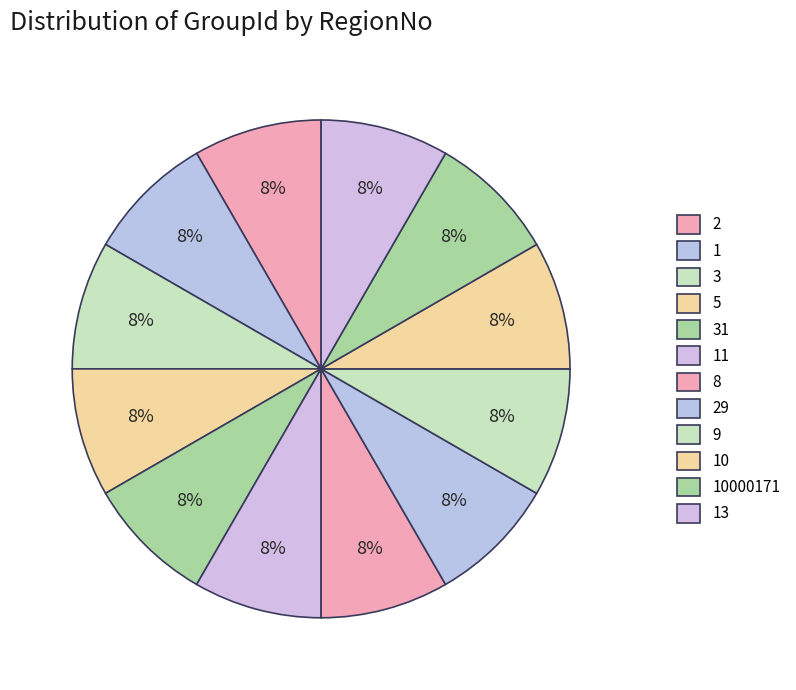

Count the number of slices in the pie.

12